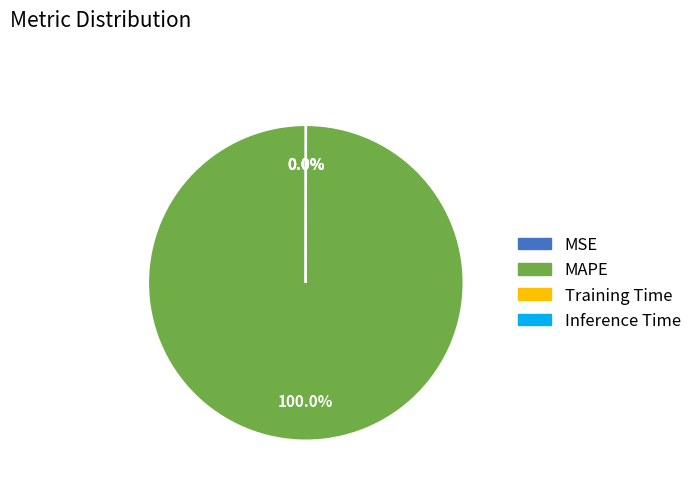

Is there any slice that represents more than half of the pie?

Yes